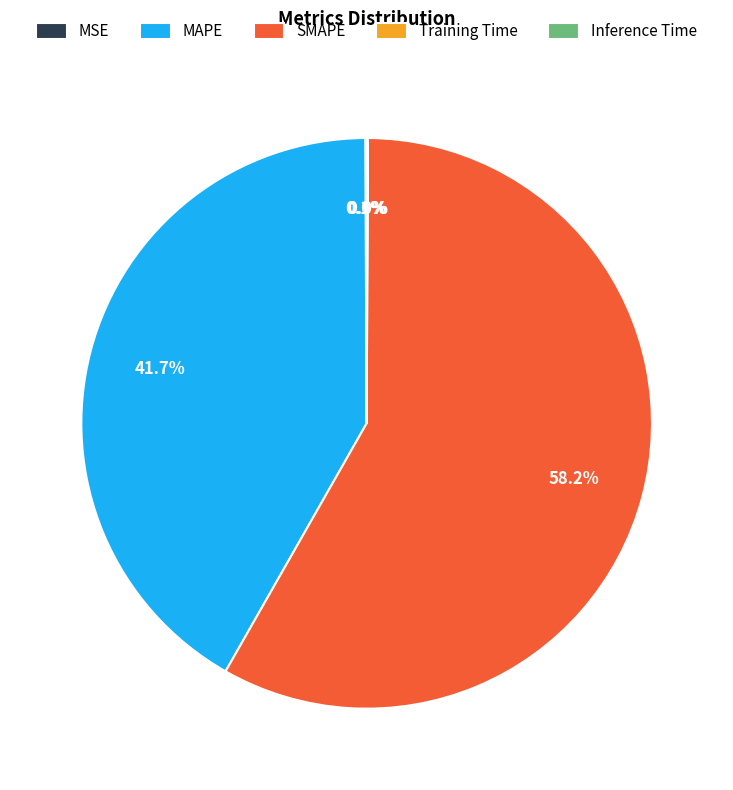

To the nearest percent, what portion does MAPE represent?

42%